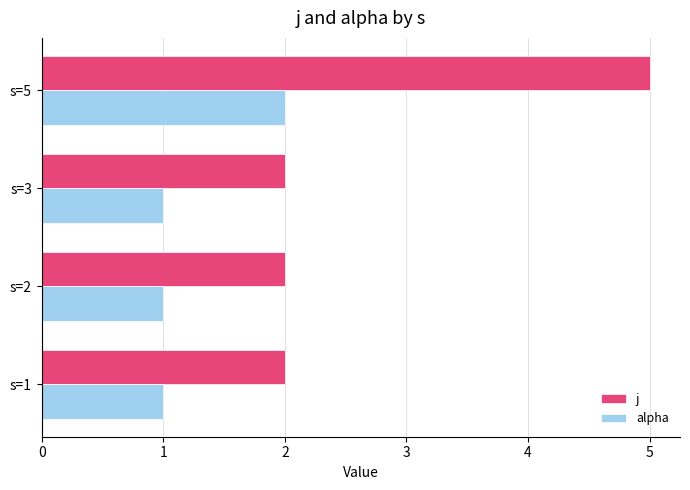

At which category does the chart reach its peak across all series?

s=5